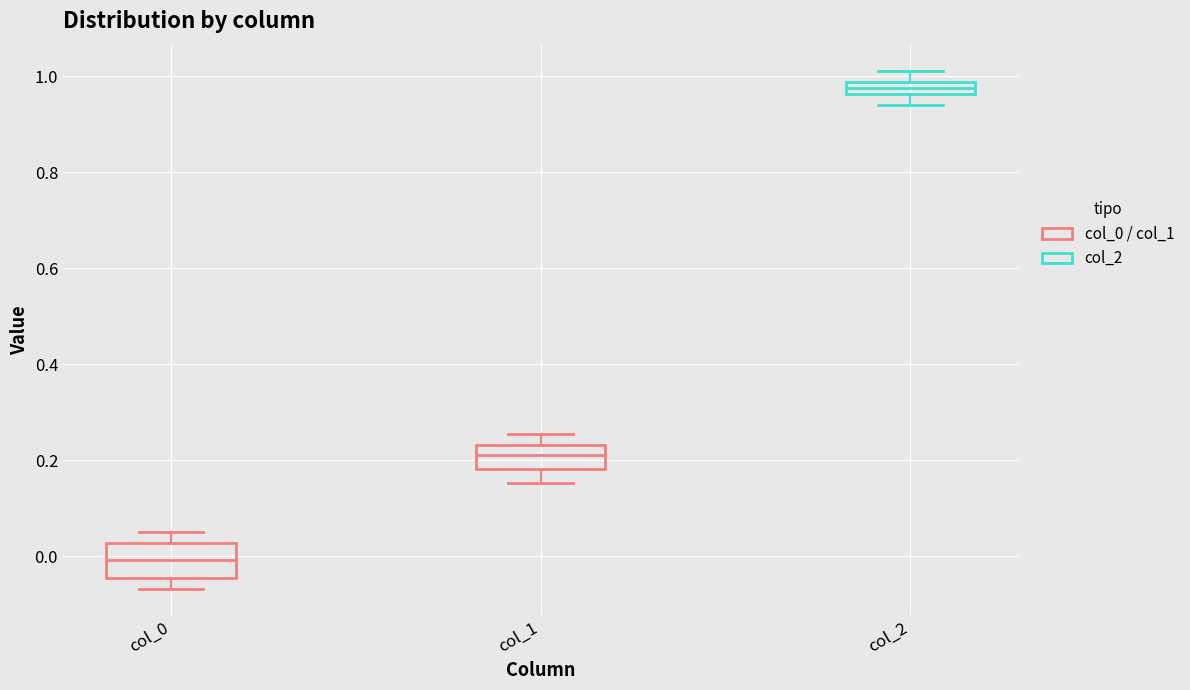

Where does the upper whisker of the box for col_2 end on the y-axis? The values are not printed on the chart, so give them approximately, as read against the axis.

1.02